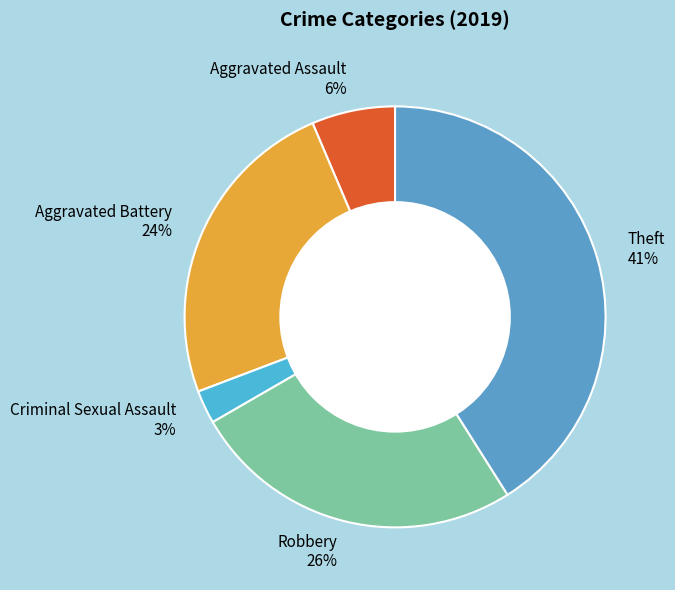

Which slice is the smallest?

Criminal Sexual Assault